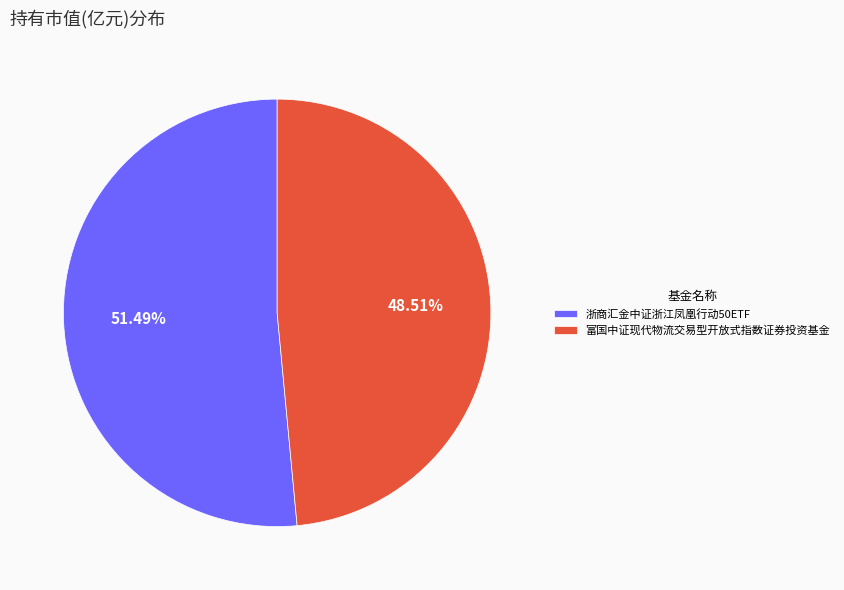

To the nearest percent, what is the difference between the 浙商汇金中证浙江凤凰行动50ETF and 富国中证现代物流交易型开放式指数证券投资基金 slice percentages?

3%